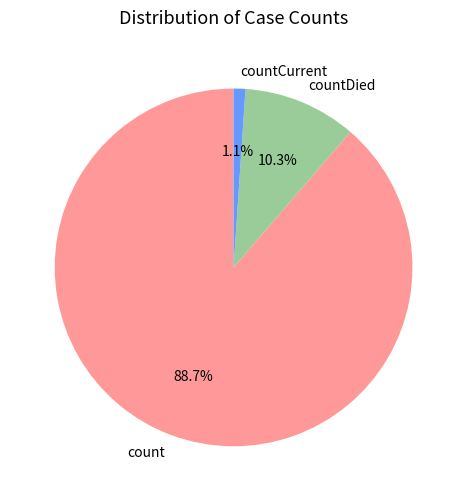

Do countDied and countCurrent together represent more than half of the pie?

No